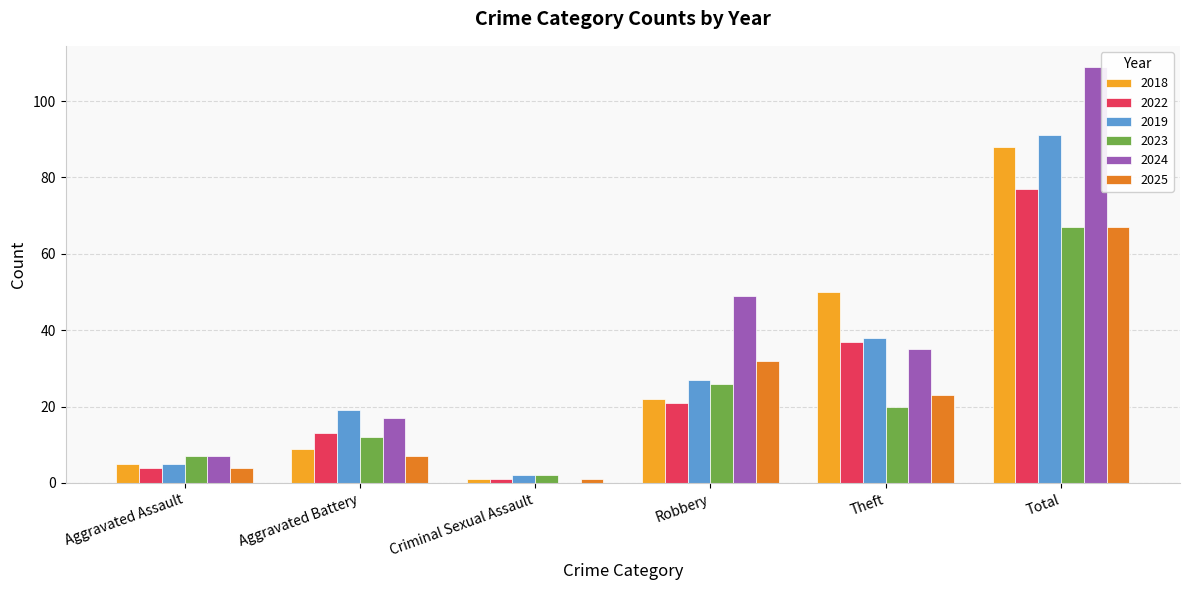

What is the maximum value shown in the chart?

109